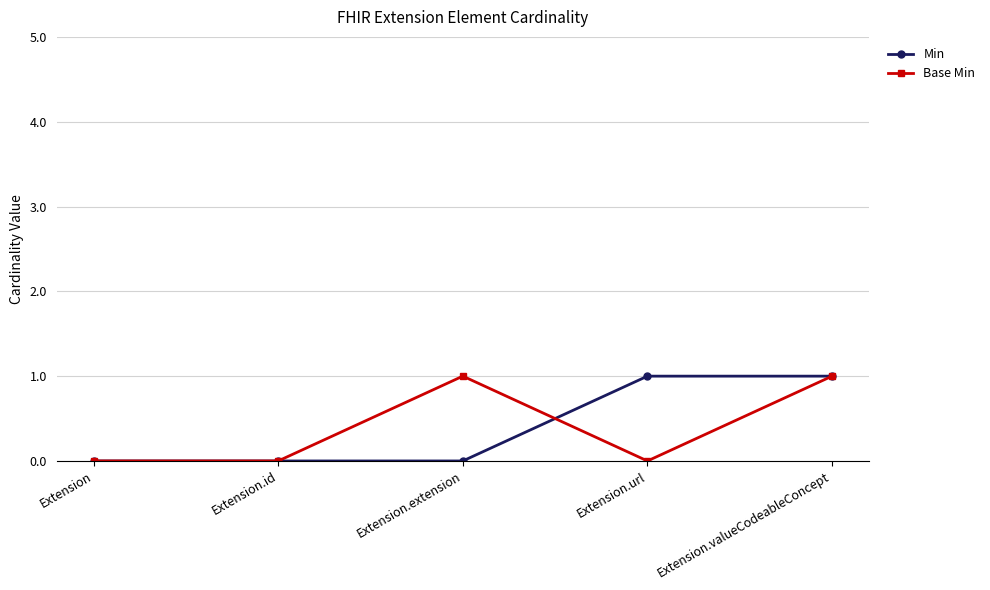

Which series changed the most between Extension.id and Extension.url?

Min